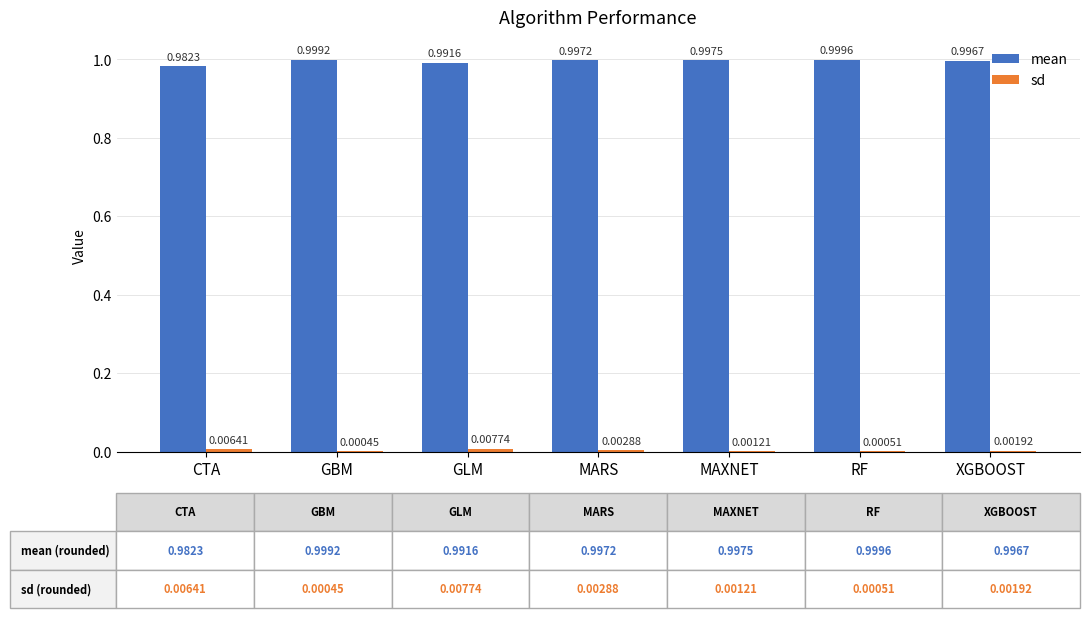

Which series has the widest spread of values?

mean